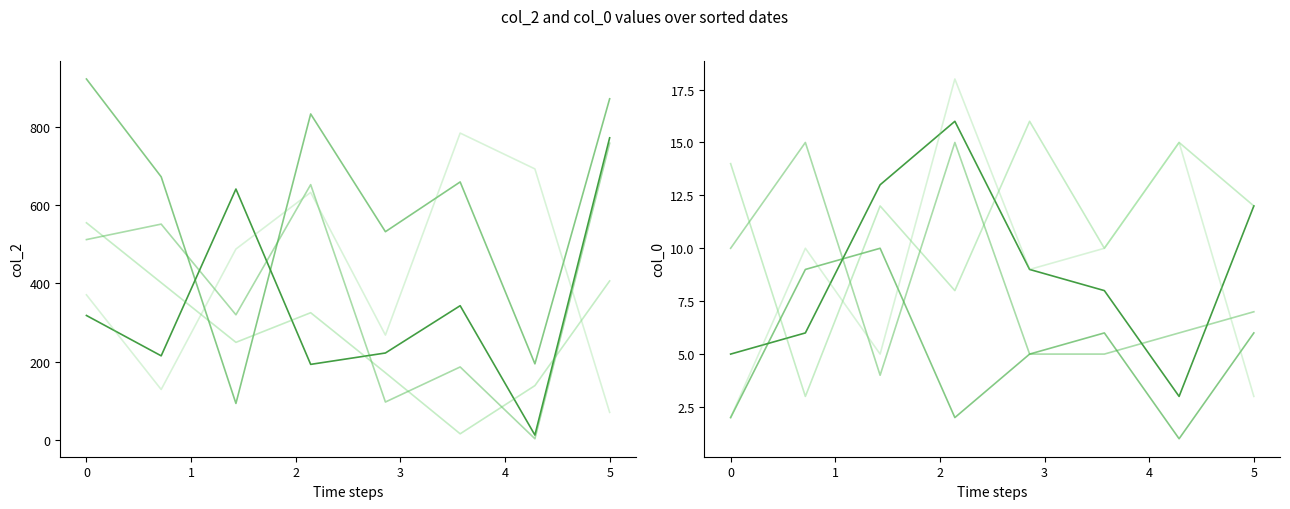

True or false: col_0 has a value of 0.9 at 7.

False